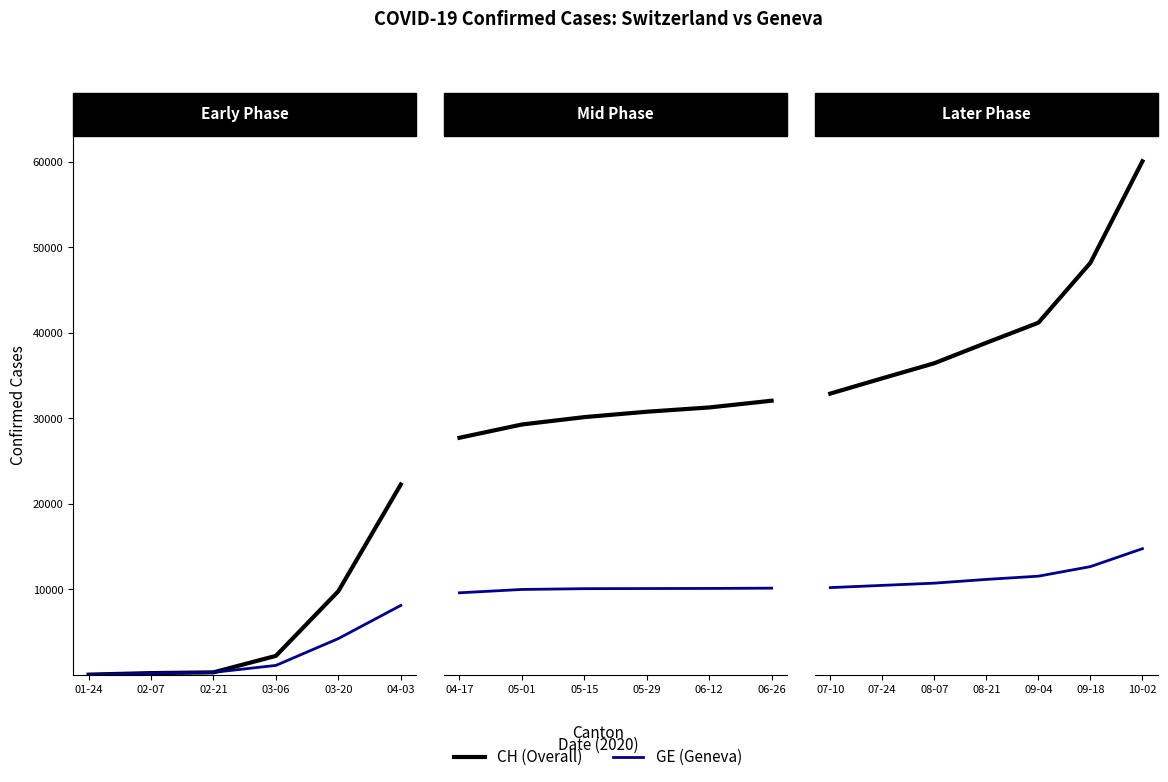

Which has a higher value, 08-21 or 07-10?

08-21